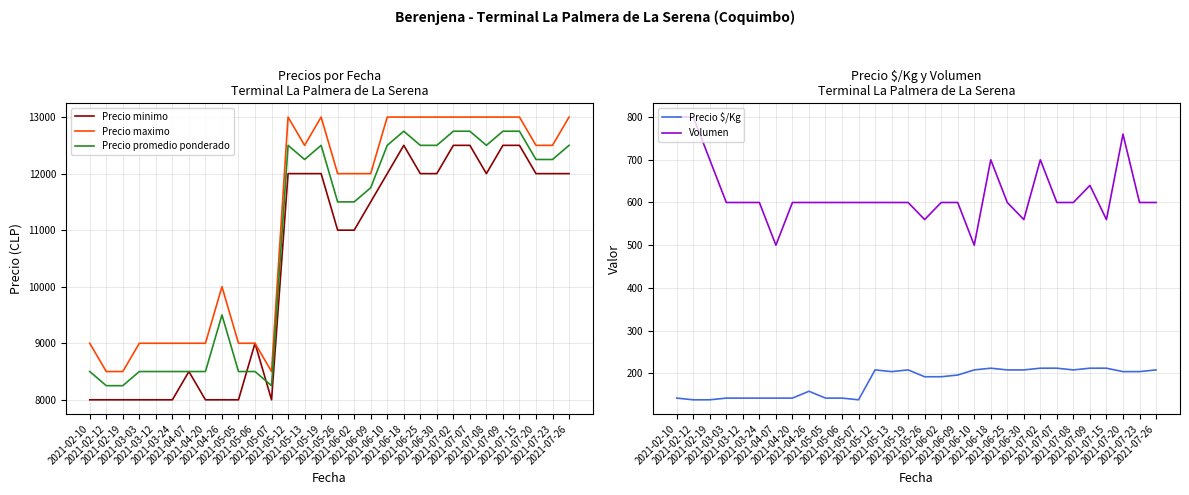

At which category is the sum across all series the highest?

2021-06-18